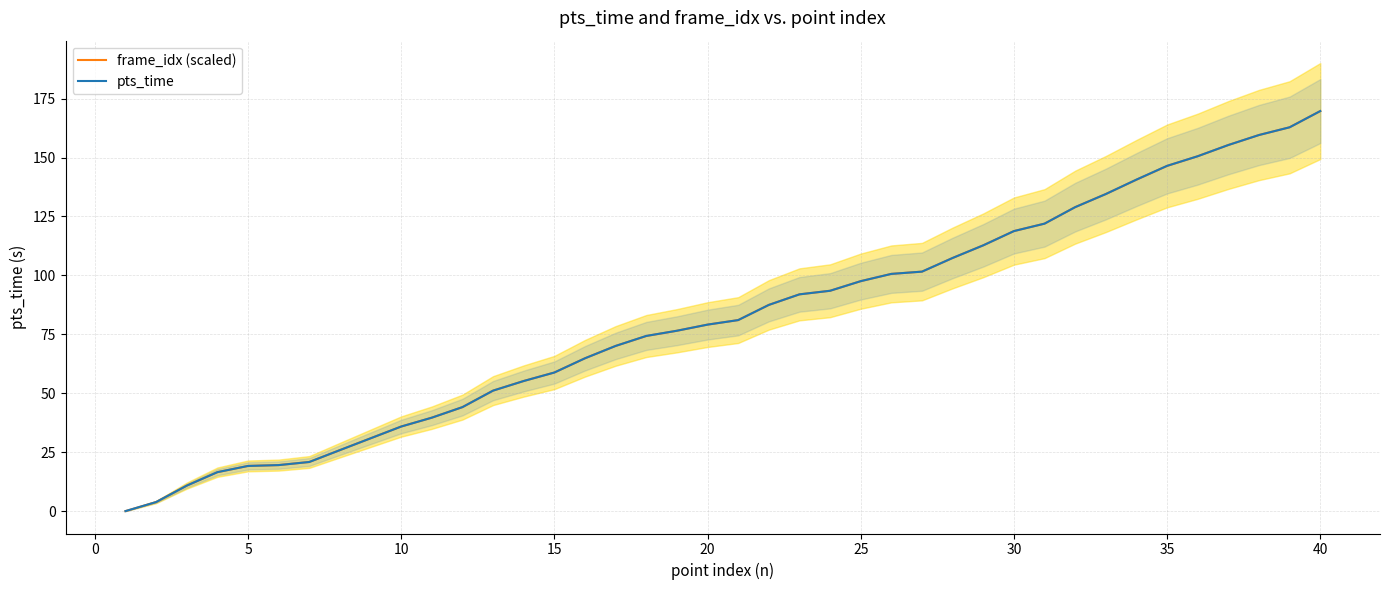

List the series in order of their overall mean, lowest first.

frame_idx (scaled), pts_time